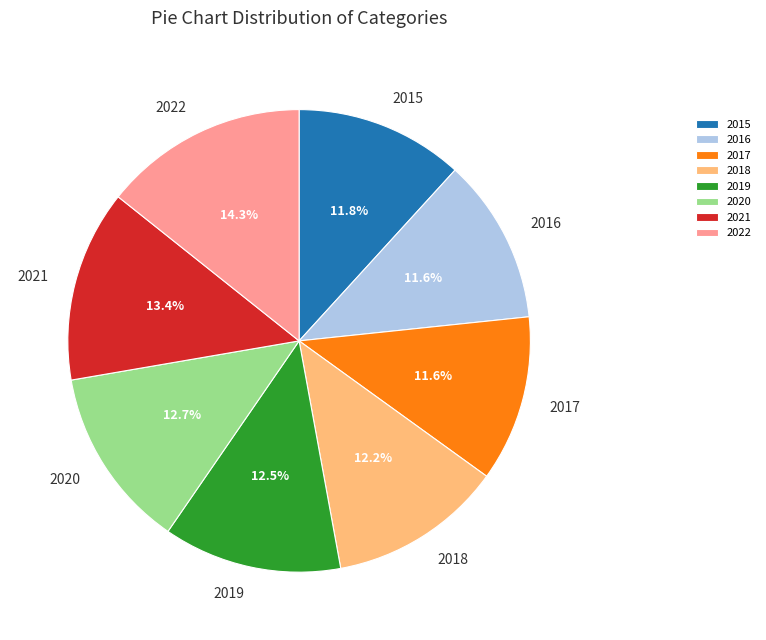

Which slice is the largest?

2022